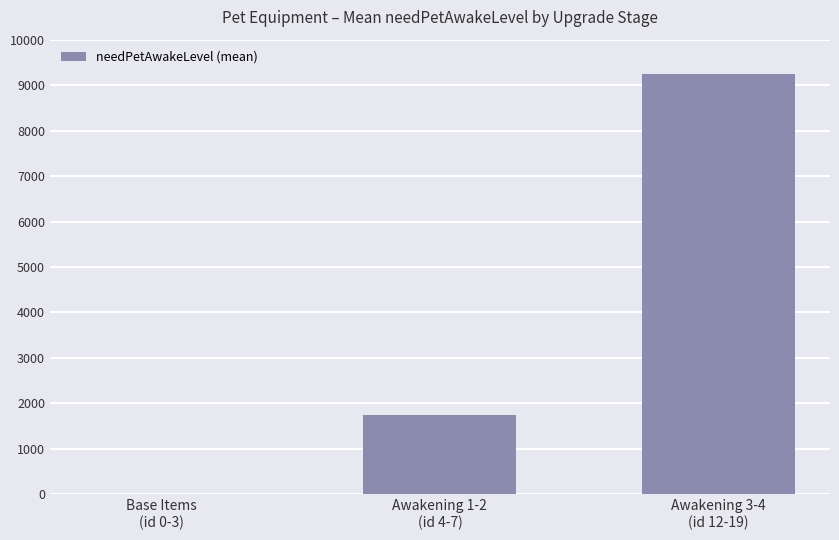

How many distinct data groups are displayed?

1